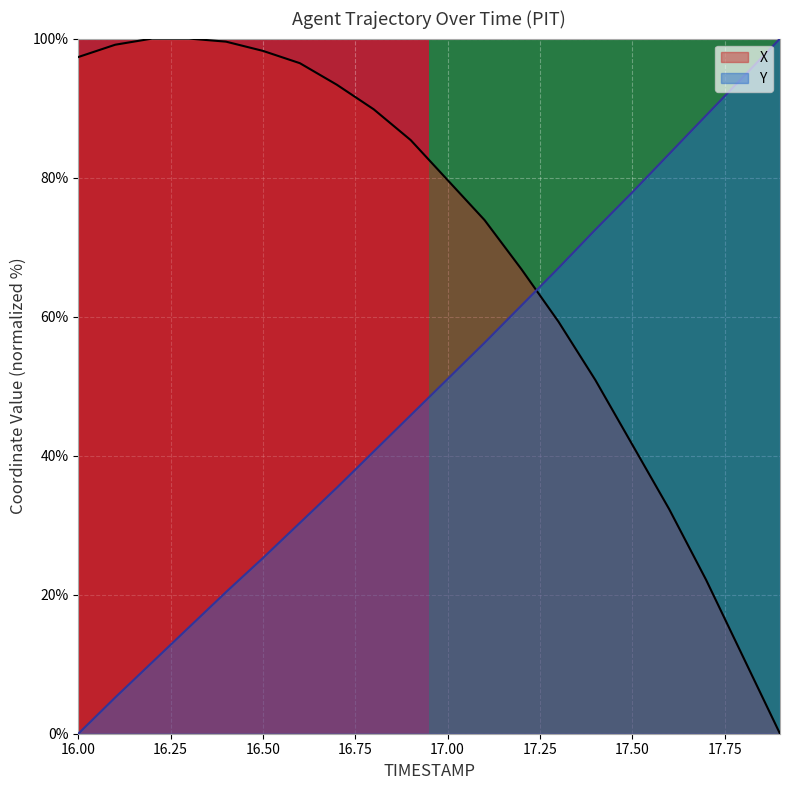

How many times do X and Y cross each other?

1